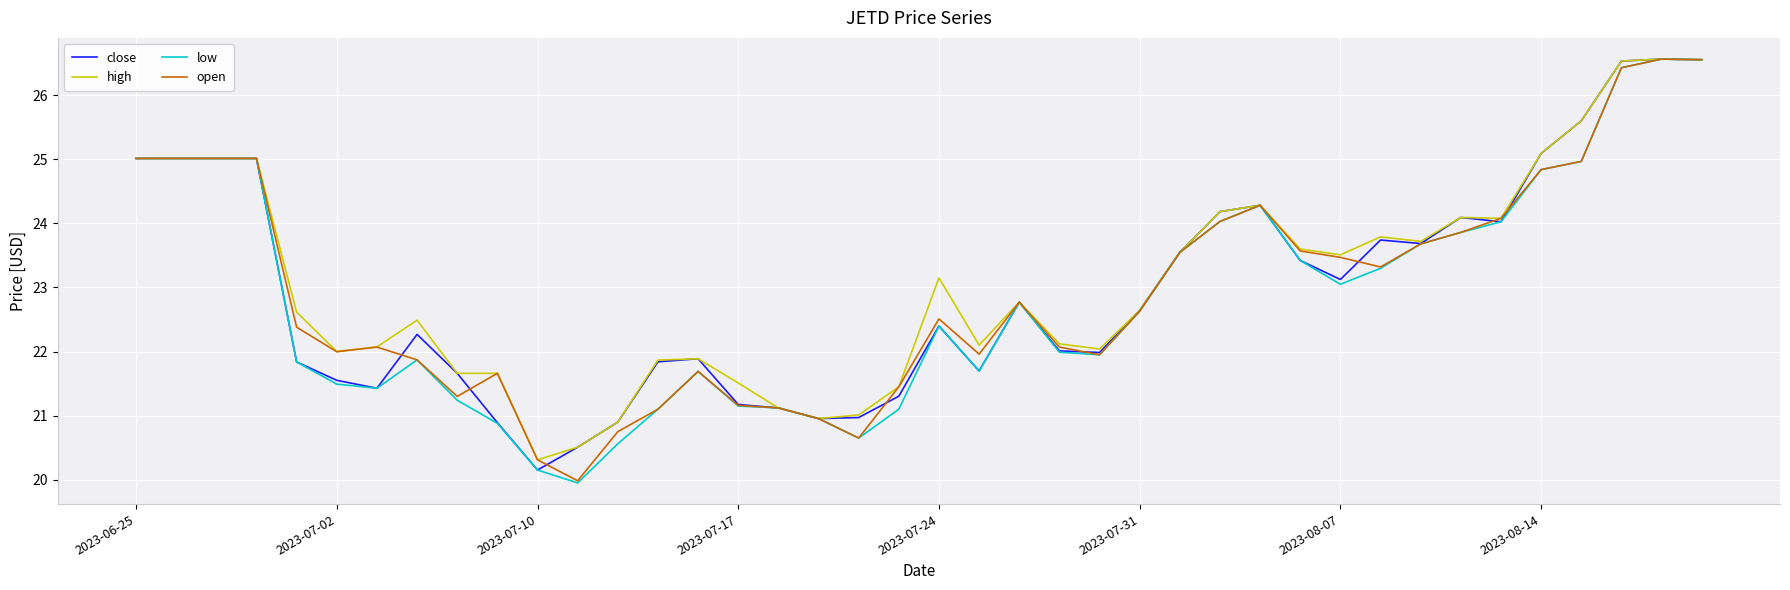

At how many categories does at least one series exceed 20?

40